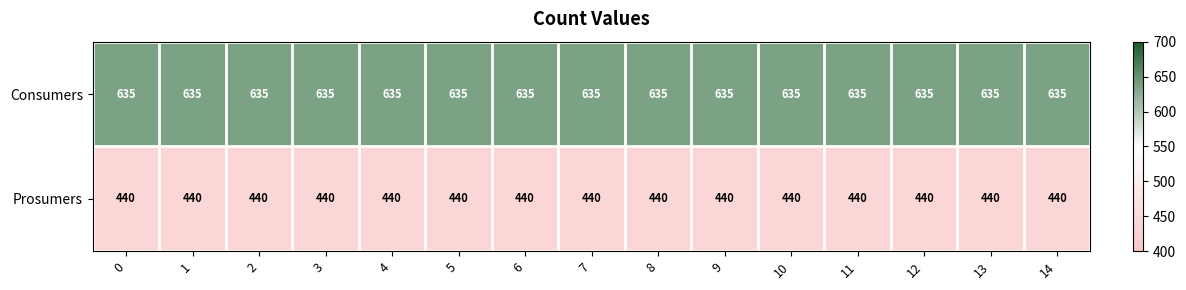

What is the sum of all Prosumers values?

6600